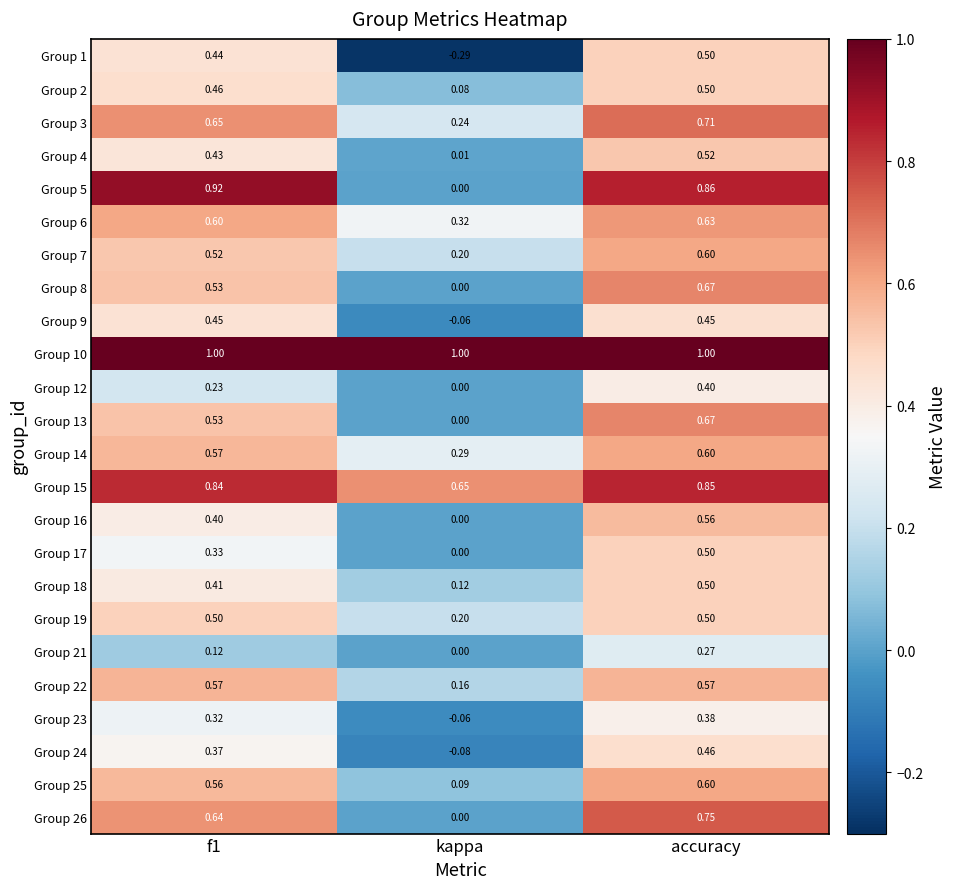

Where is Group 24 nearest to the value 0?

kappa